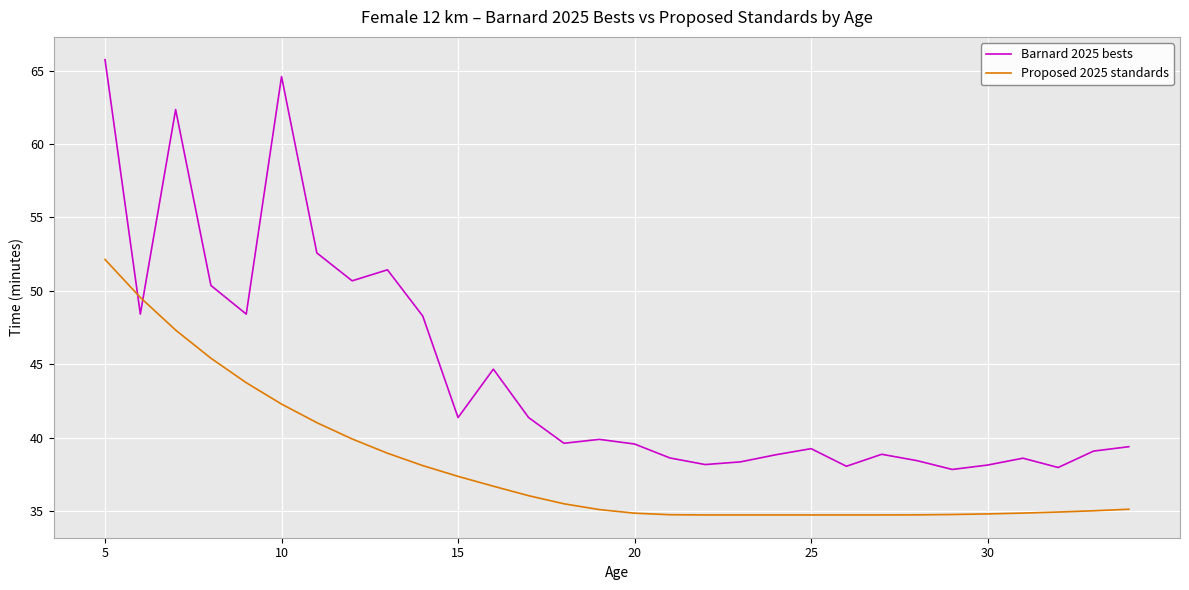

How many distinct data groups are displayed?

2